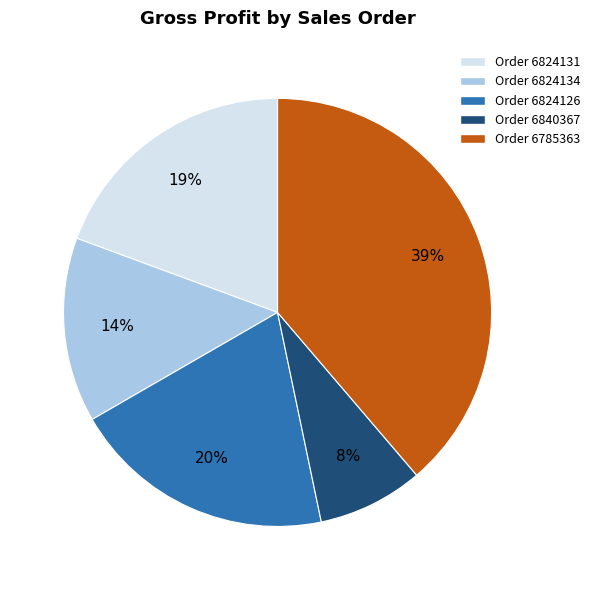

To the nearest percent, what is the average slice percentage?

20%